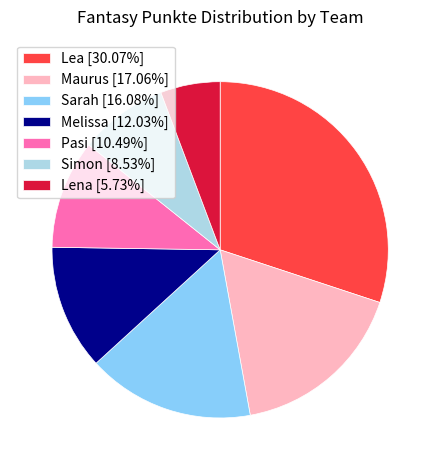

Rank the categories by value from highest to lowest.

Lea, Maurus, Sarah, Melissa, Pasi, Simon, Lena